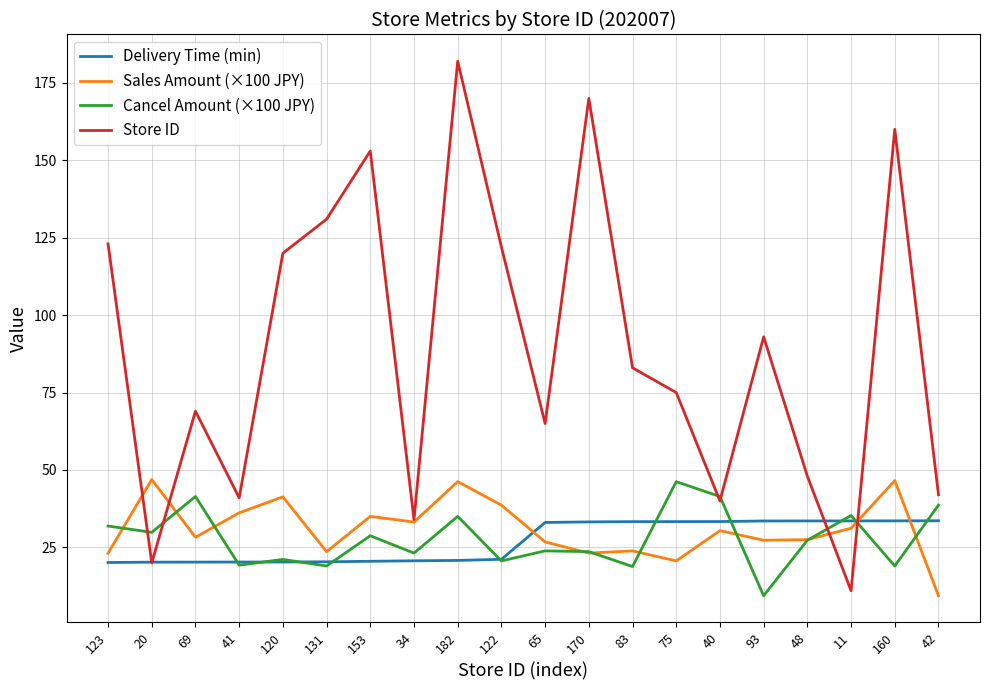

True or false: Cancel Amount (×100 JPY) has more than 0 interior local peaks.

True